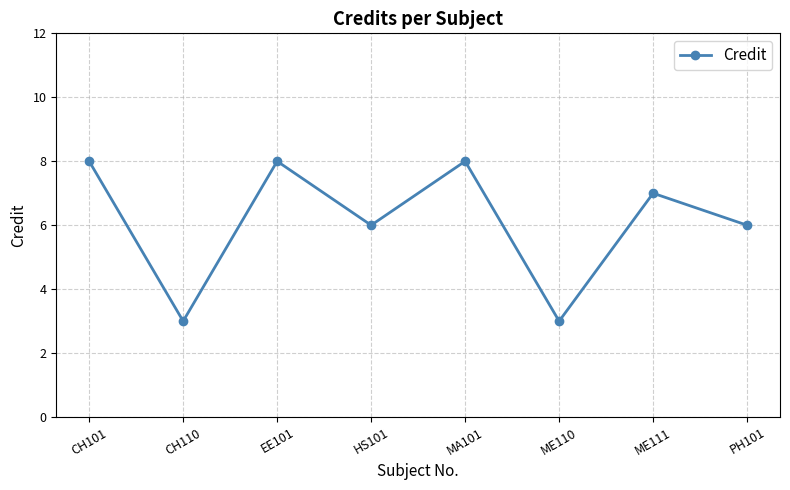

What is the change in value from CH101 to PH101?

-2